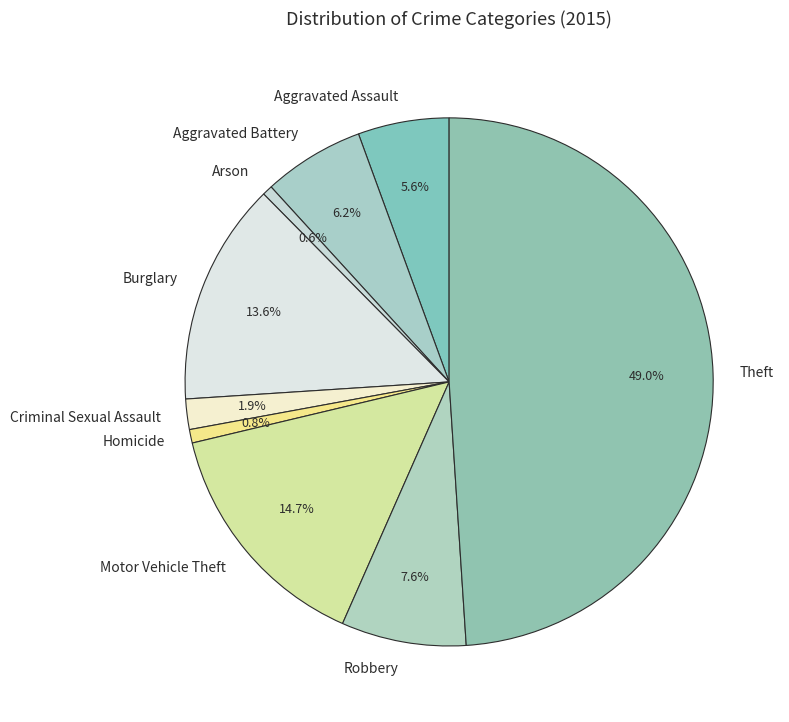

Which category has the biggest portion of the pie?

Theft